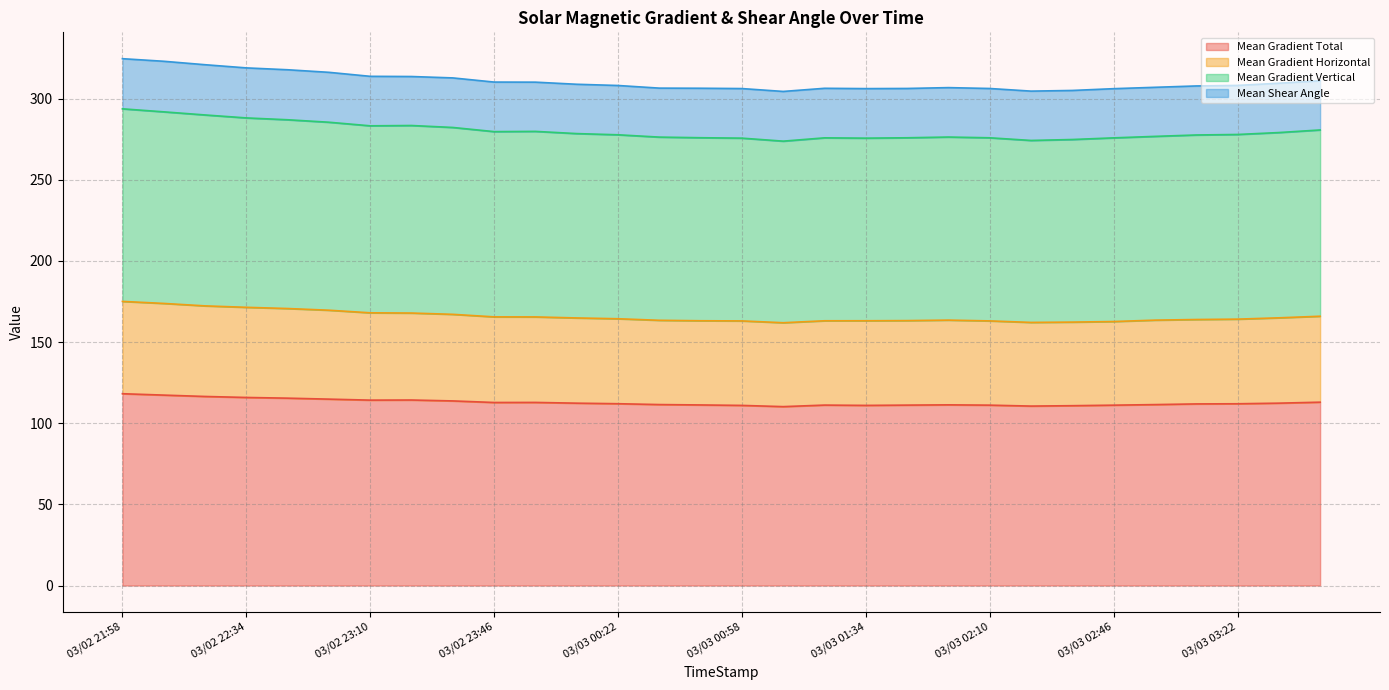

Is it true that Mean Gradient Total equals 149.9 at 03/03 00:46?

False